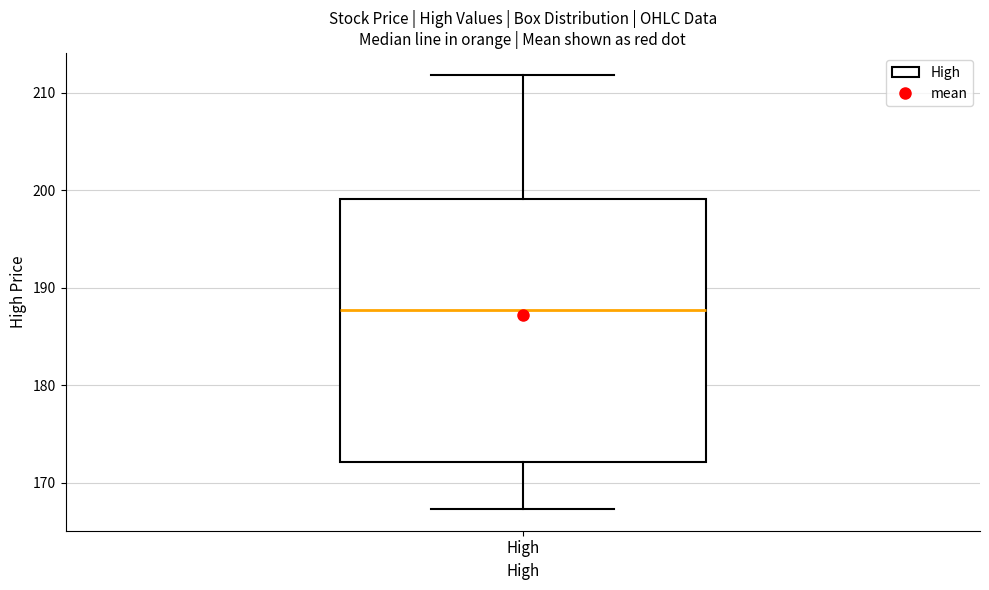

Transcribe this box plot: give where the median line is, the range the box spans, and where the two whiskers end, as read against the y-axis. The values are not printed on the chart, so give them approximately, as read against the axis.

median 188, box 172 to 199, whiskers 167 to 212